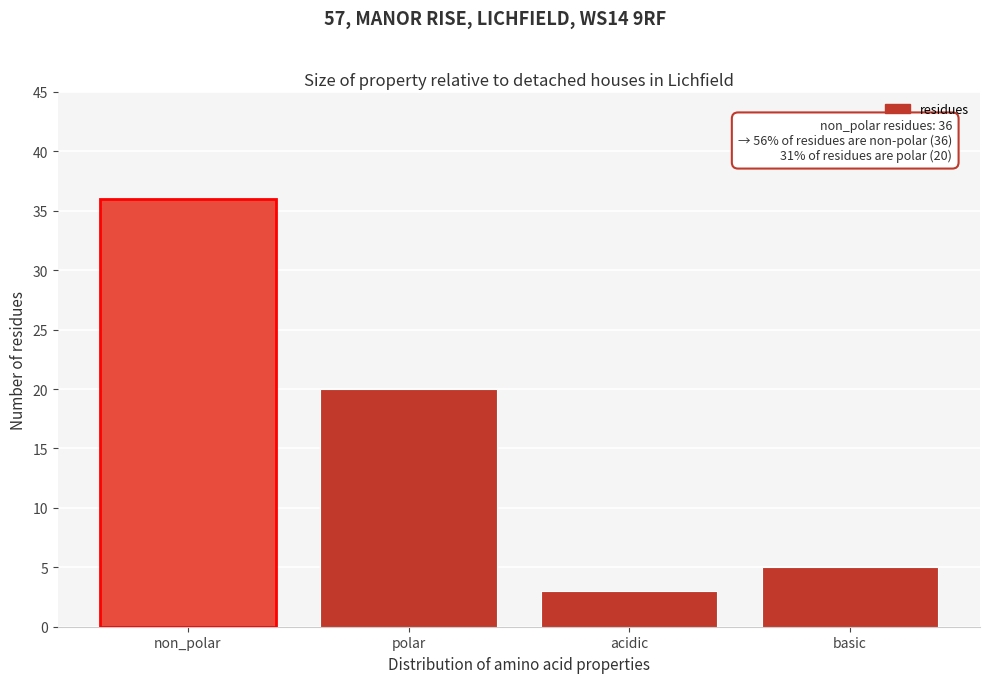

Reading left to right, extract all data points from this chart.

36	20	3	5